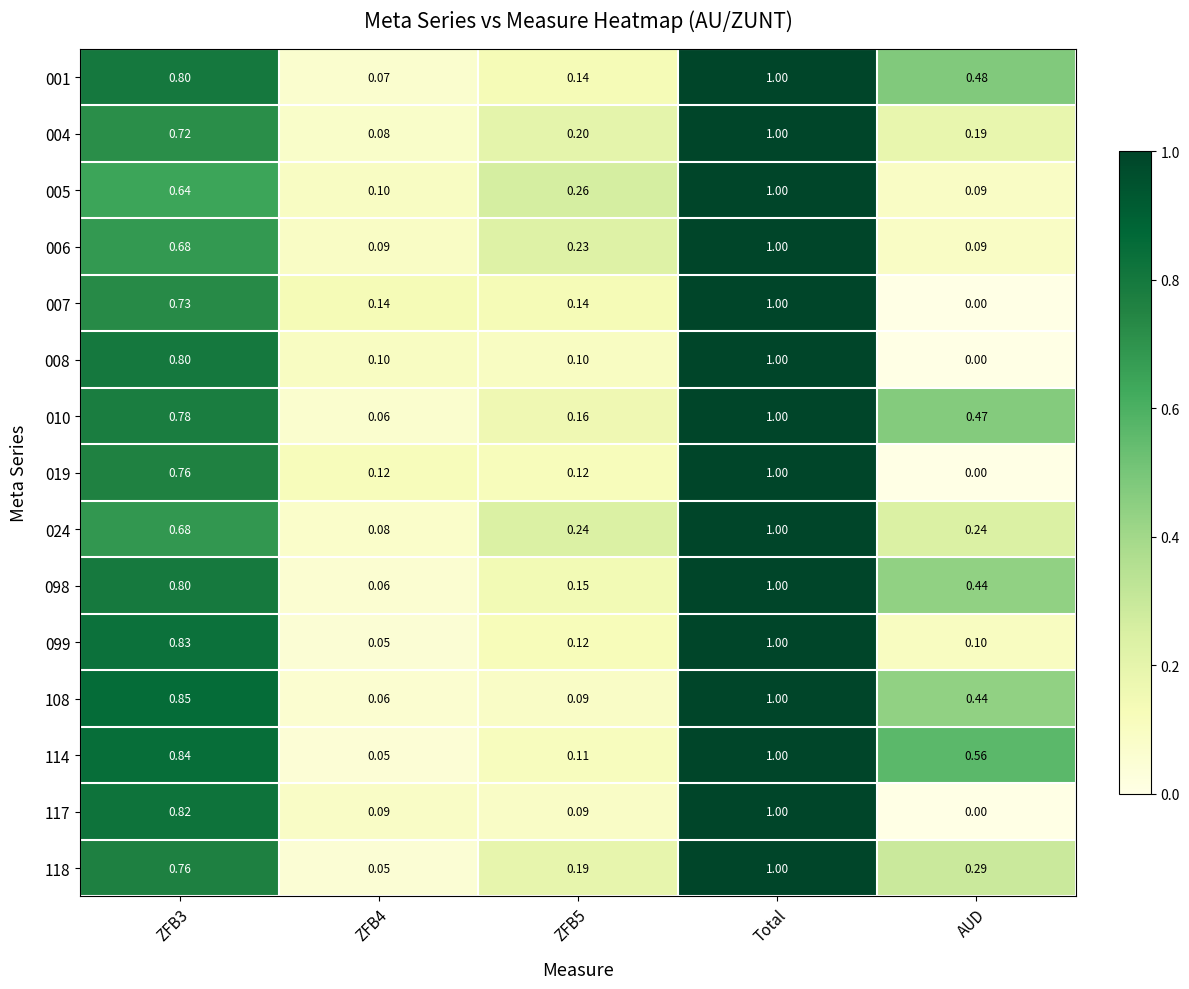

What is the total value across all series at ZFB4?

1.2